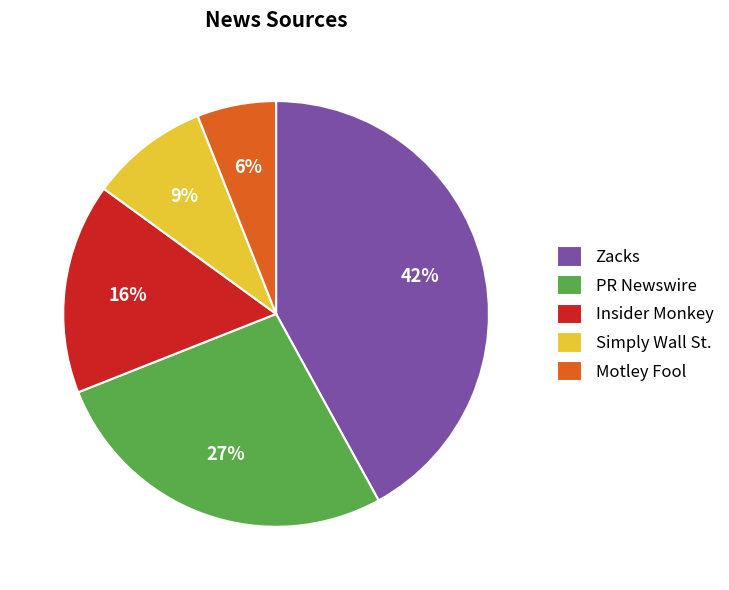

Between Simply Wall St. and PR Newswire, which is larger?

PR Newswire